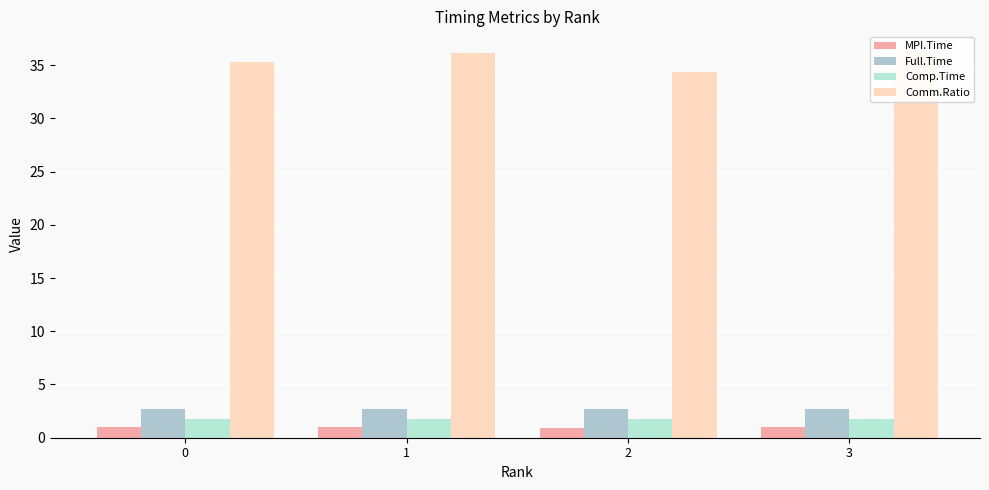

True or false: Full.Time has a value of 2.7 at 0.

True